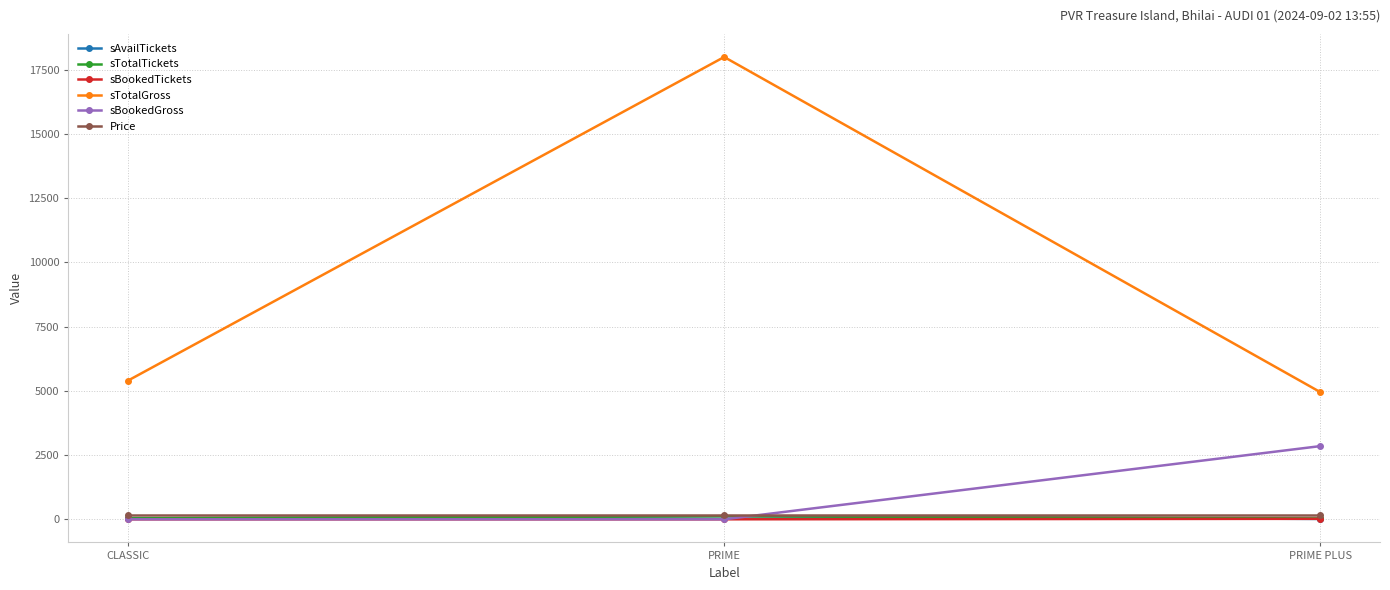

Between CLASSIC and PRIME PLUS, which series saw the biggest shift?

sBookedGross